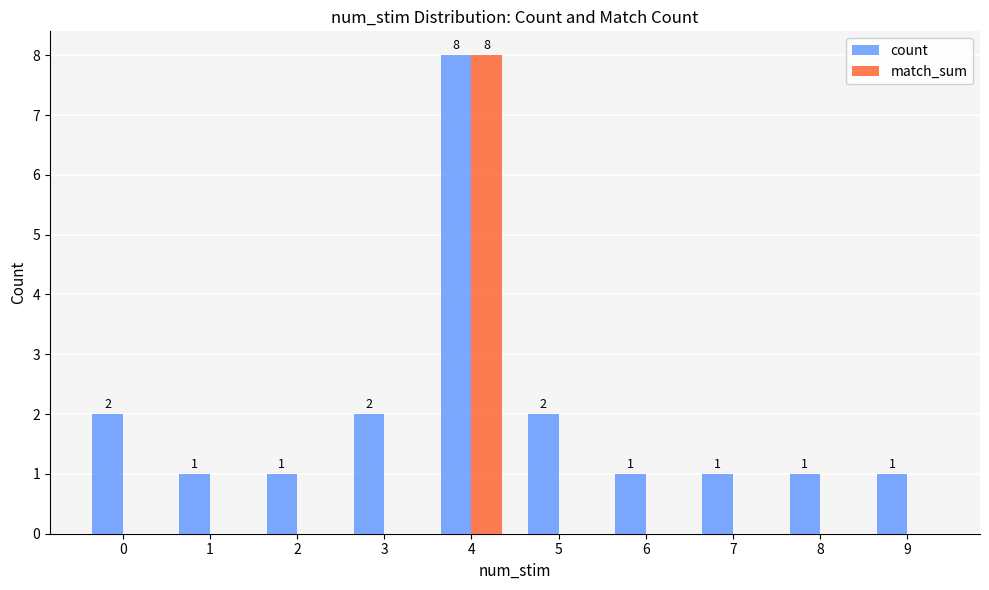

Reading left to right, list all the values displayed in this chart.

count: 0=2	1=1	2=1	3=2	4=8	5=2	6=1	7=1	8=1	9=1
match_sum: 0=0	1=0	2=0	3=0	4=8	5=0	6=0	7=0	8=0	9=0